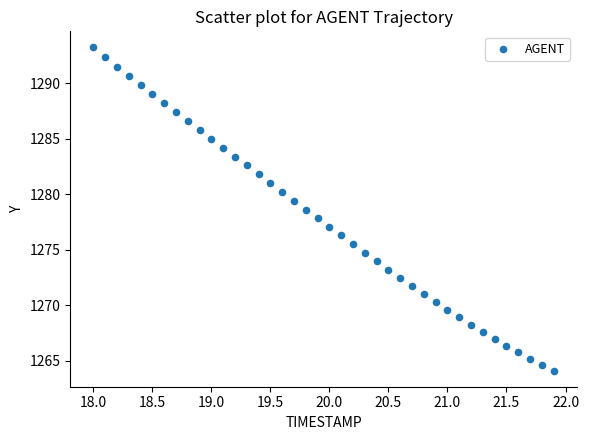

What is the range of Y values (max minus min)?

29.1